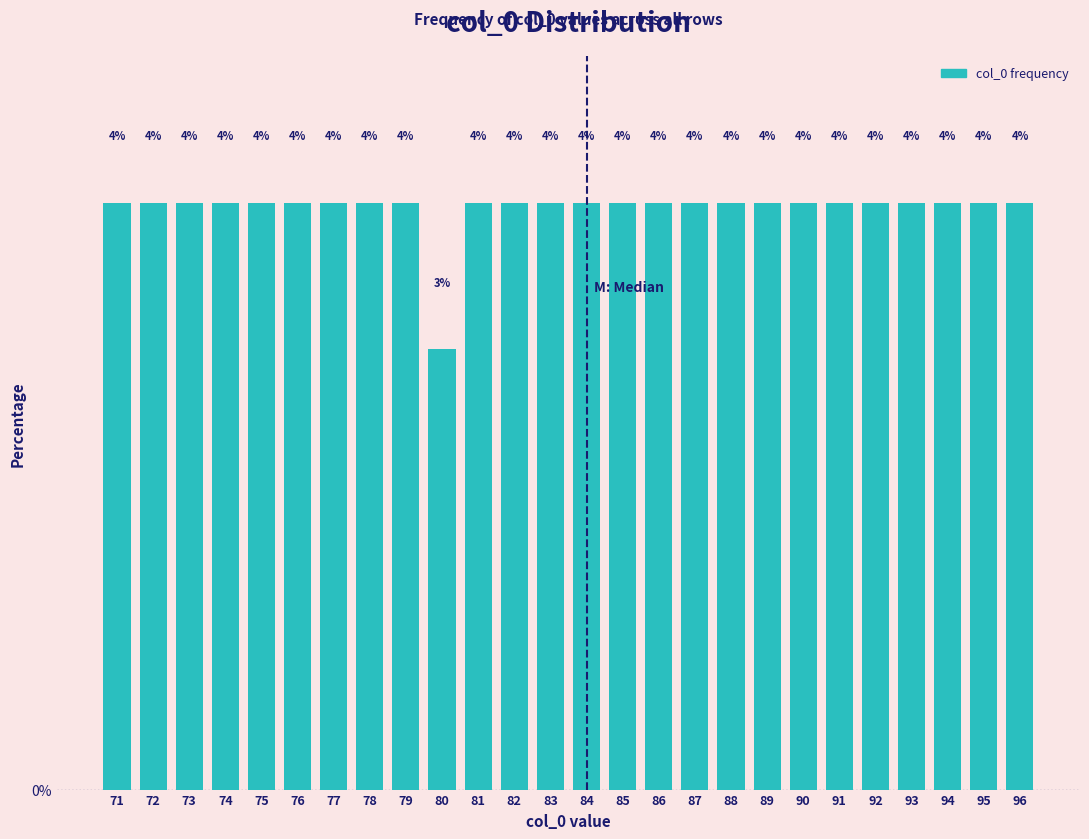

Does the chart contain stacked bars?

No